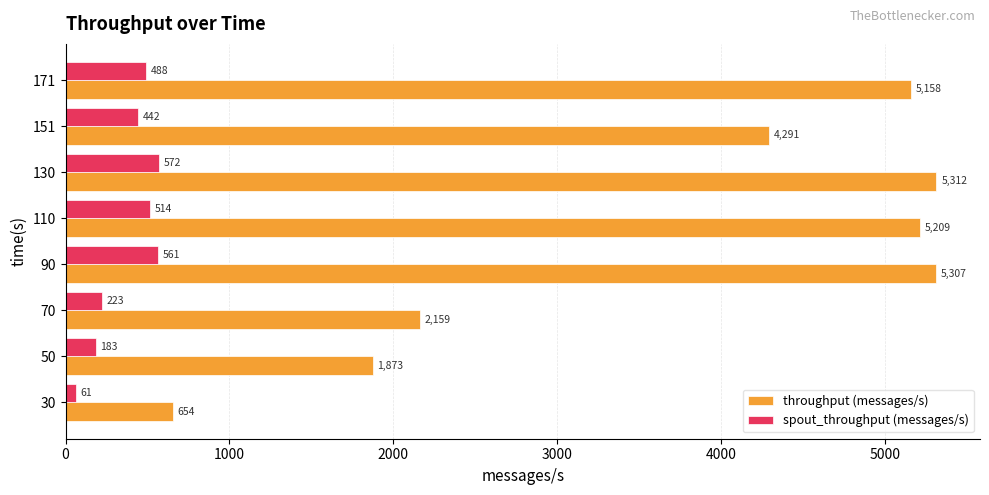

What is the spread (max minus min) of values at 110?

4695